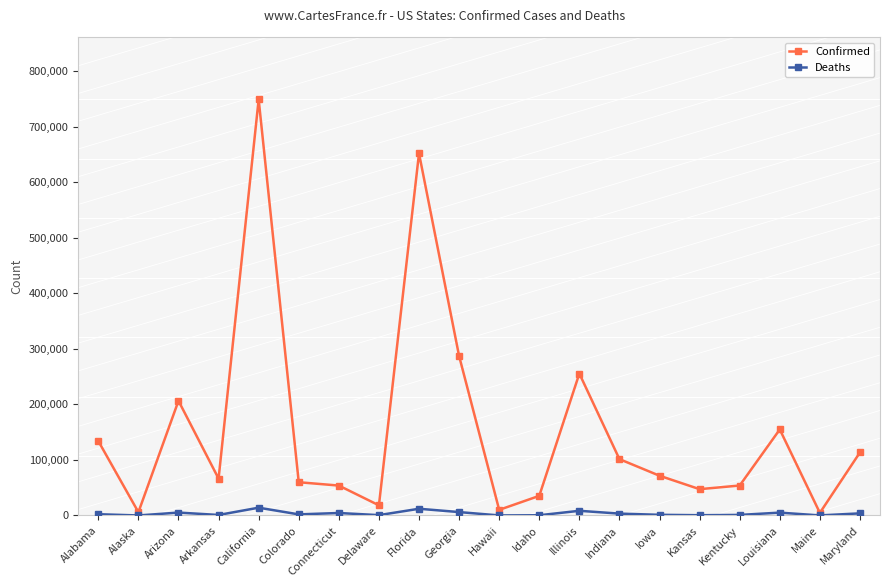

What are all the series names shown in the legend?

Confirmed, Deaths